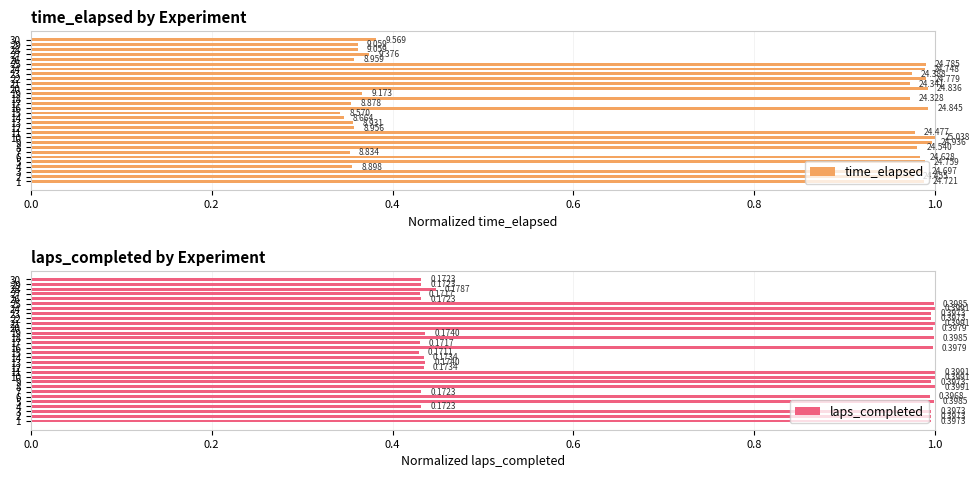

Is the value of time_elapsed at 28 greater than the value of laps_completed at 26?

No